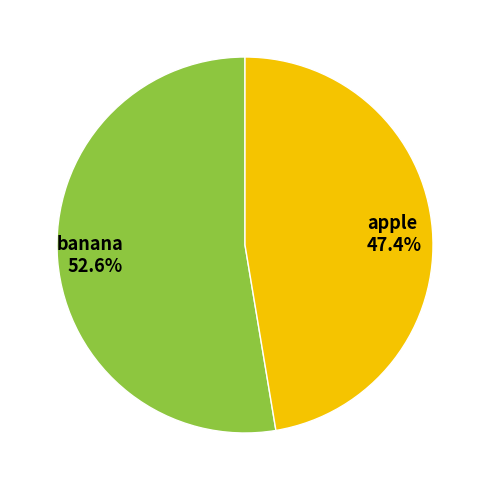

Count the number of slices in the pie.

2